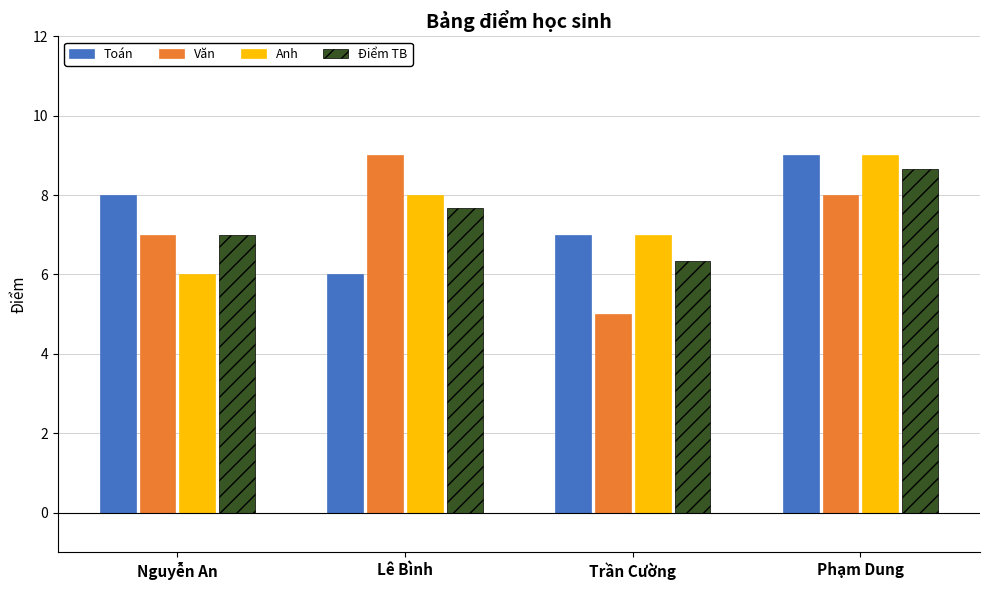

Is the value of Văn at Lê Bình greater than the value of Toán at Lê Bình?

Yes